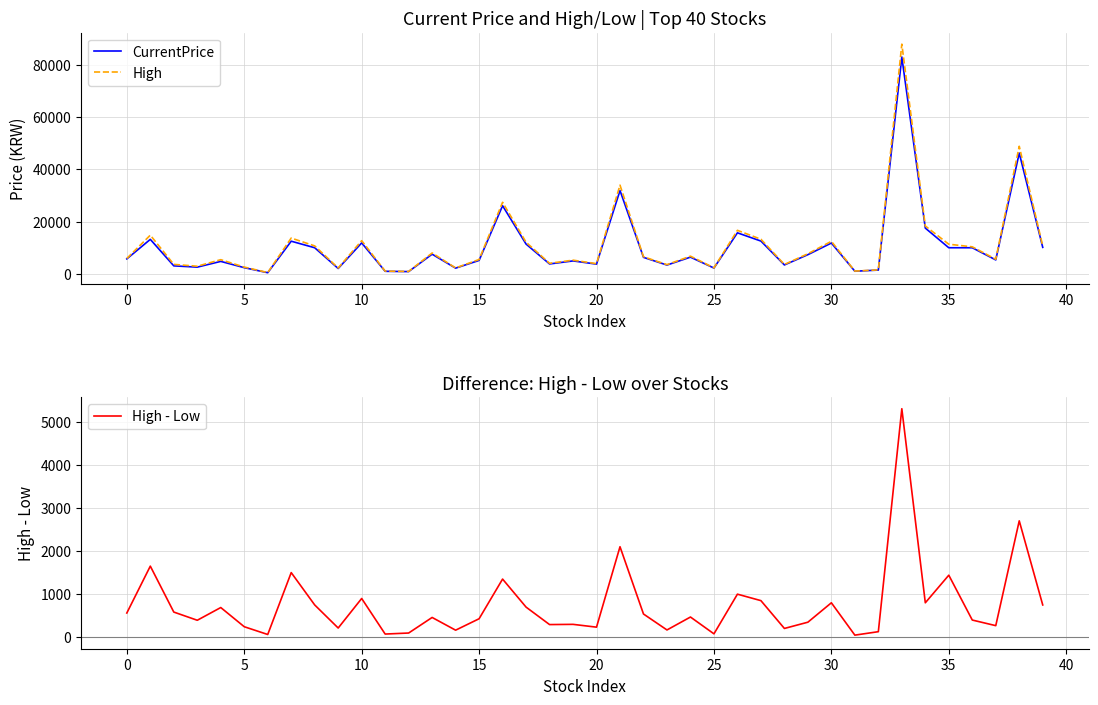

At 18, list the series in order from smallest to largest.

High - Low, CurrentPrice, High